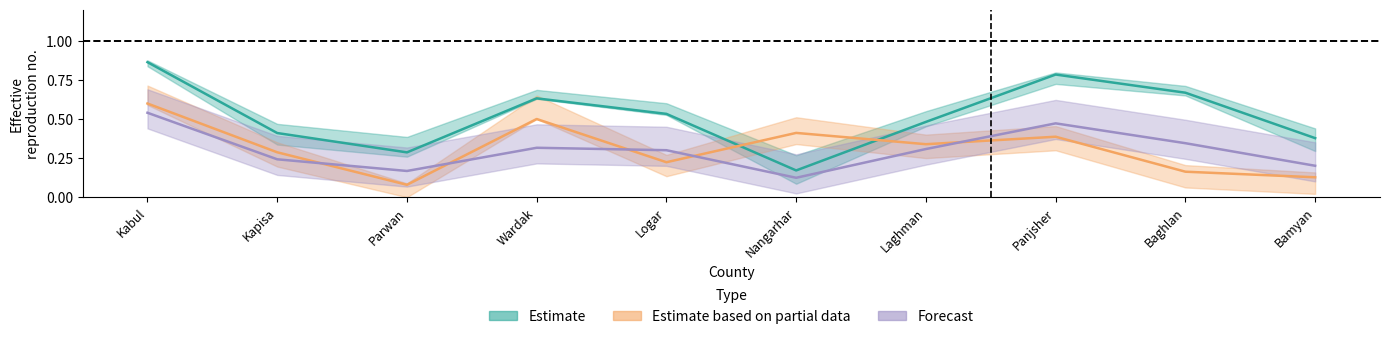

At how many categories does at least one series exceed 0?

10